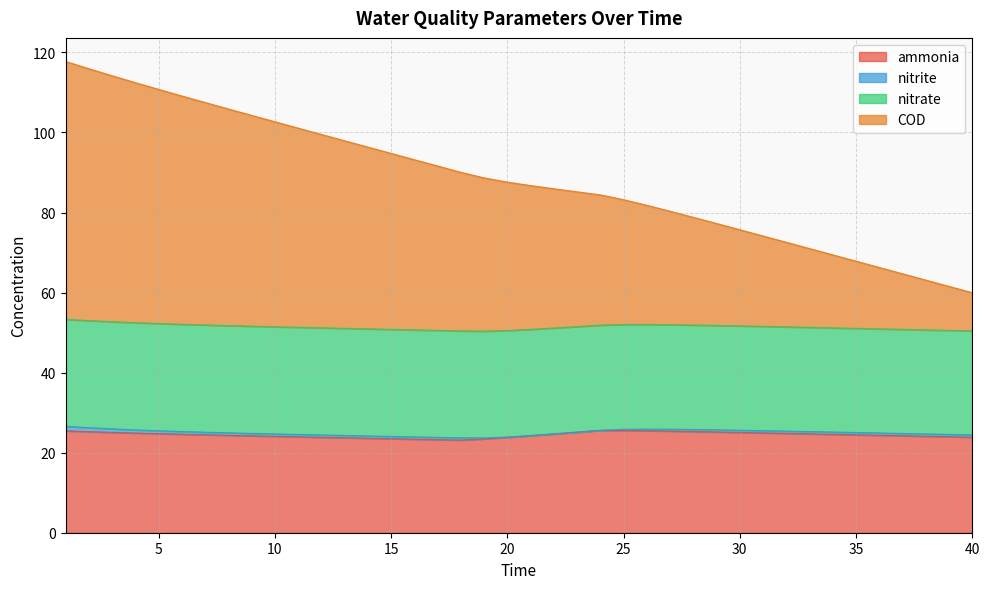

Count the number of categories in the chart.

40